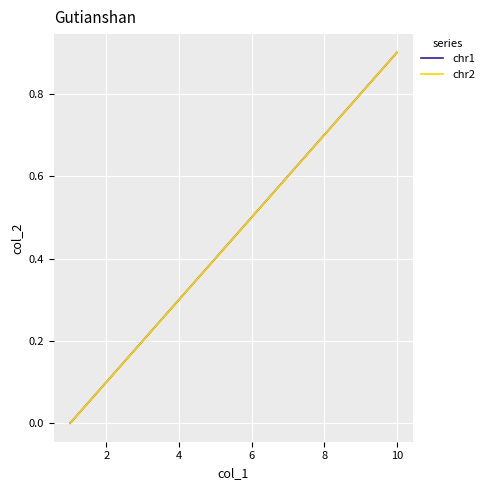

Does the chart have visible grid lines?

Yes